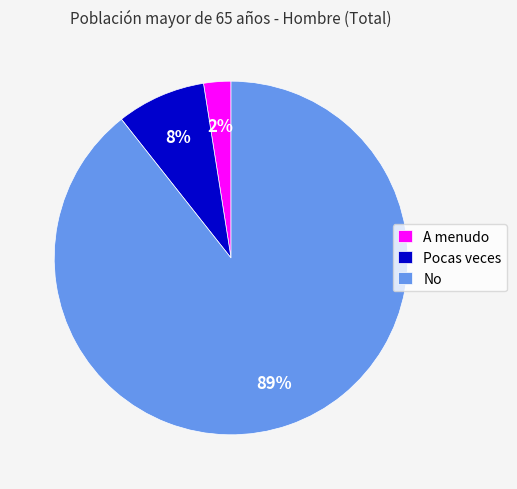

Rank the categories by value from lowest to highest.

A menudo, Pocas veces, No